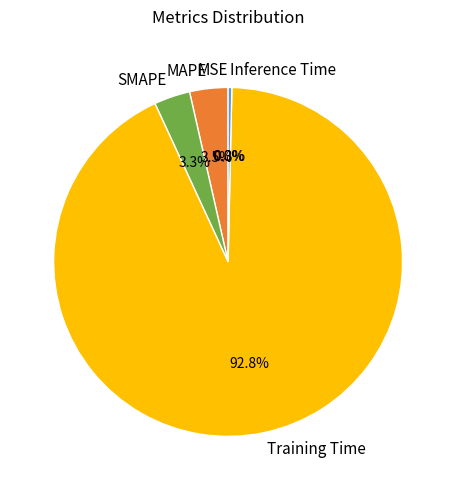

What is the largest slice in the pie chart?

Training Time